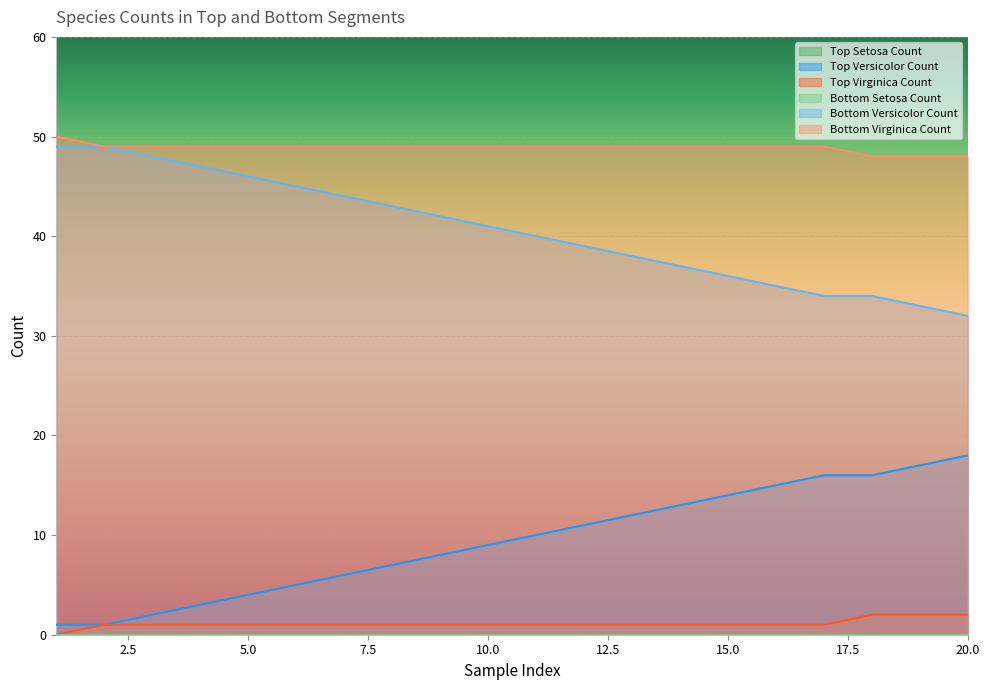

What is the average value of the Bottom Virginica Count series?

49